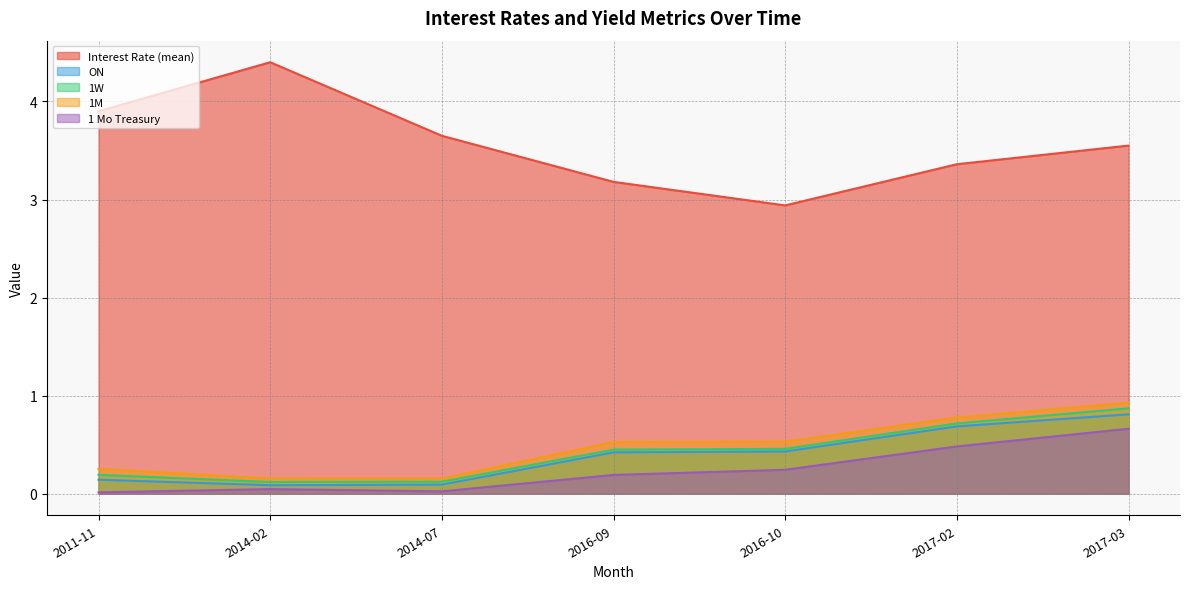

At which label is 1M closest to 0?

2014-07